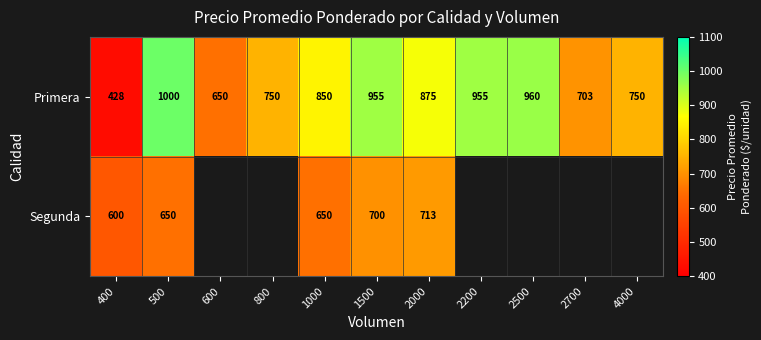

Is the value of Primera at 500 greater than the value of Segunda at 1000?

Yes